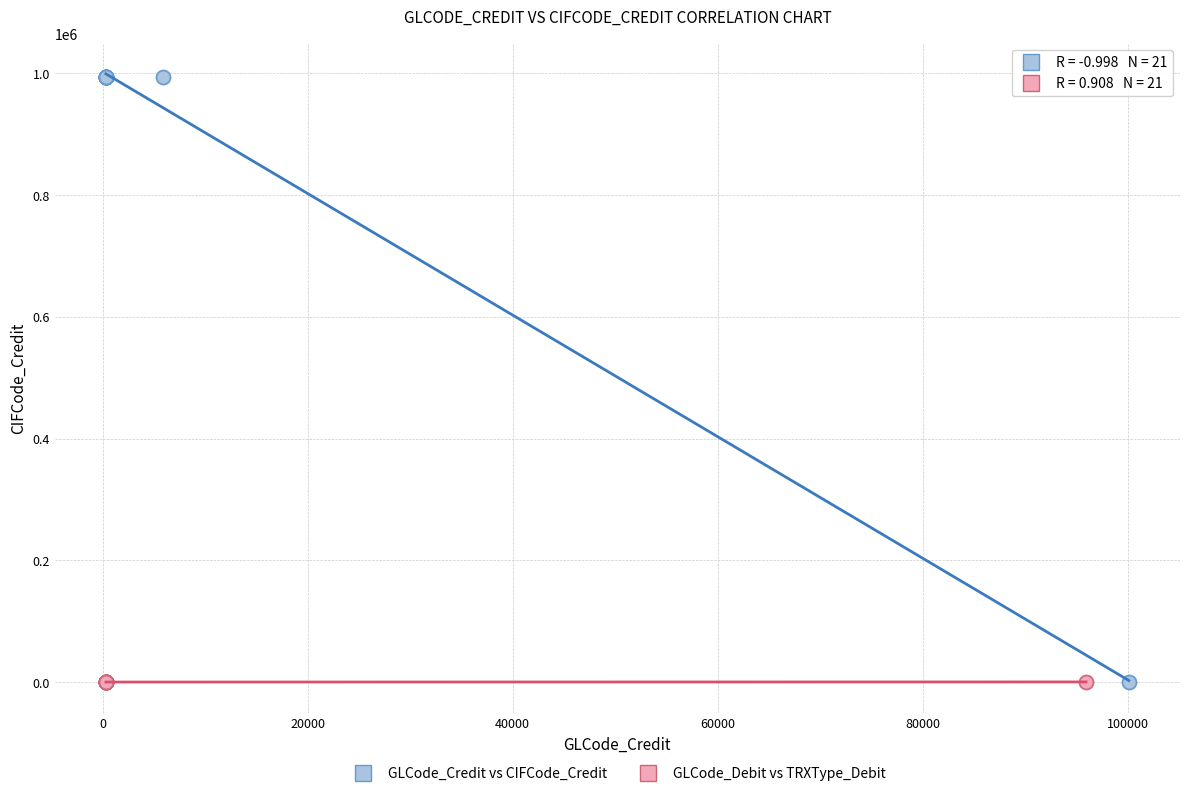

What are all the series names shown in the legend?

GLCode_Credit vs CIFCode_Credit, GLCode_Debit vs TRXType_Debit